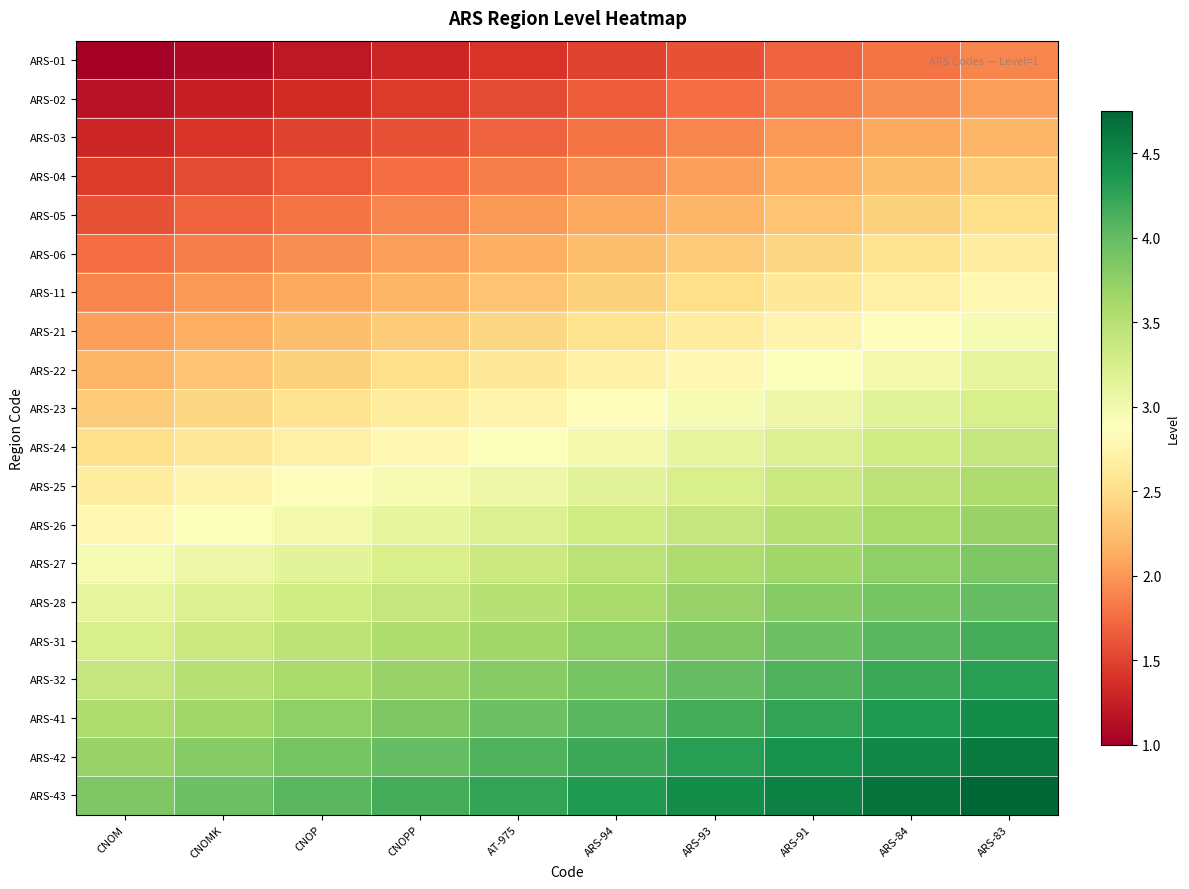

Which category has the lowest value across all series?

CNOM